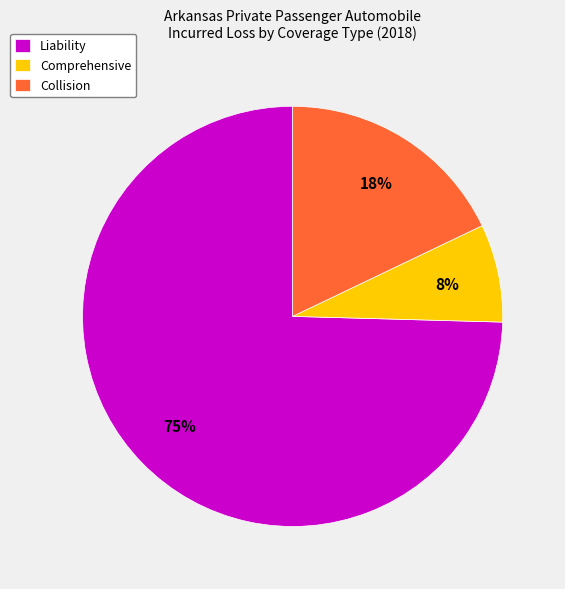

To the nearest percent, what is the combined percentage of Liability and Comprehensive?

82%